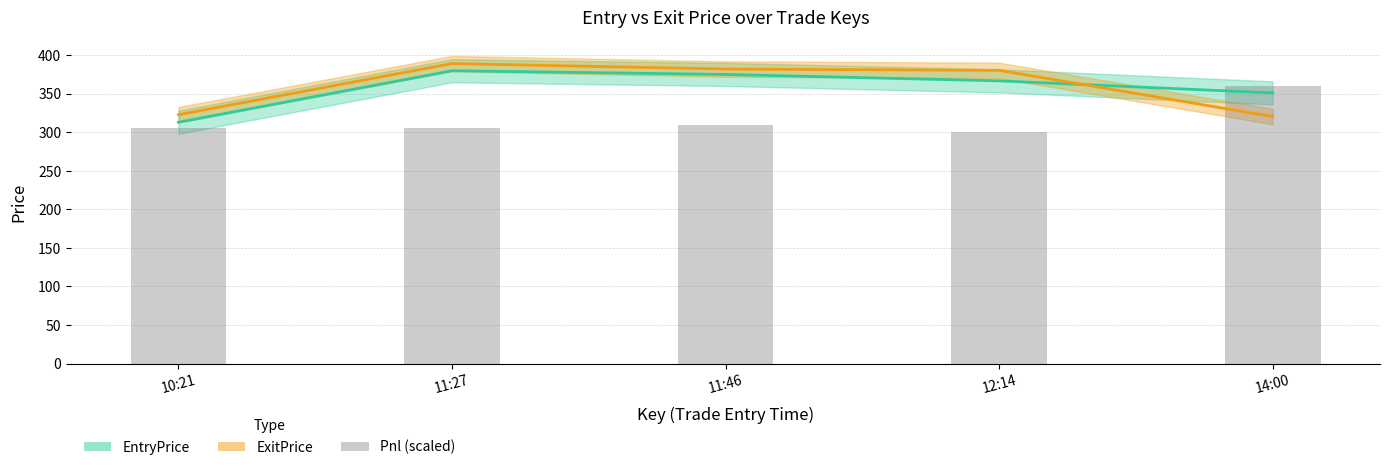

What is the sum of the values at 11:27 and 12:14?

605.8